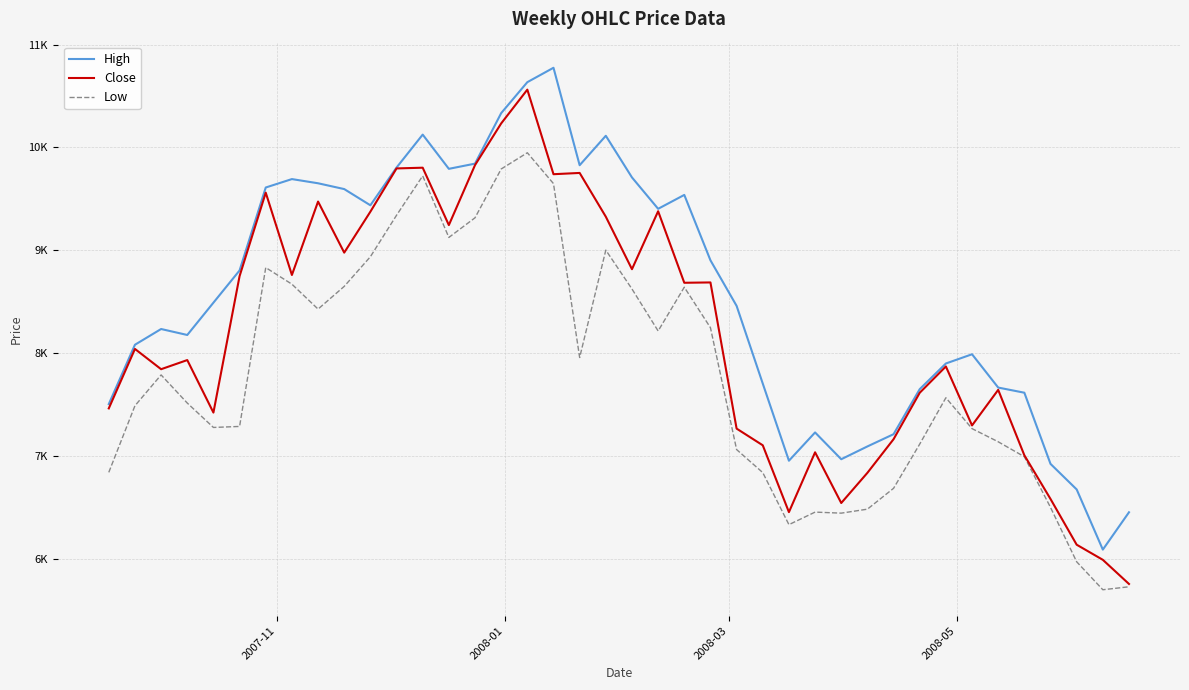

Reading left to right, transcribe all the data shown in this chart.

High: 7506.4	8082.9	8235.8	8177.8	8491.7	8804.9	9610.7	9692.5	9651.8	9595.5	9438.0	9804.5	10124.8	9792.2	9842.7	10333.3	10634.2	10774.2	9827.3	10113.3	9708.6	9403.7	9538.7	8903.5	8460.6	7705.6	6956.0	7230.8	6970.5	7094.9	7213.8	7651.4	7900.9	7990.5	7666.9	7616.9	6925.4	6677.1	6092.3	6455.2
Close: 7464.5	8042.2	7845.2	7934.0	7423.8	8749.9	9560.7	8760.8	9474.2	8977.9	9375.8	9796.1	9803.2	9245.5	9828.3	10233.2	10561.5	9739.9	9752.2	9327.0	8817.0	9380.0	8685.1	8688.3	7268.1	7106.0	6456.5	7037.9	6545.1	6838.5	7165.0	7616.3	7871.9	7299.0	7644.6	7009.0	6584.4	6140.0	5993.1	5758.6
Low: 6843.0	7490.2	7789.7	7516.5	7279.3	7289.2	8832.5	8671.4	8429.3	8650.0	8938.1	9341.0	9723.6	9125.5	9316.5	9790.4	9948.3	9648.5	7959.0	9002.2	8624.8	8216.9	8642.0	8248.8	7064.5	6840.6	6335.0	6456.8	6446.7	6485.4	6687.9	7117.6	7567.9	7267.9	7140.1	6994.9	6502.5	5974.1	5702.5	5731.2